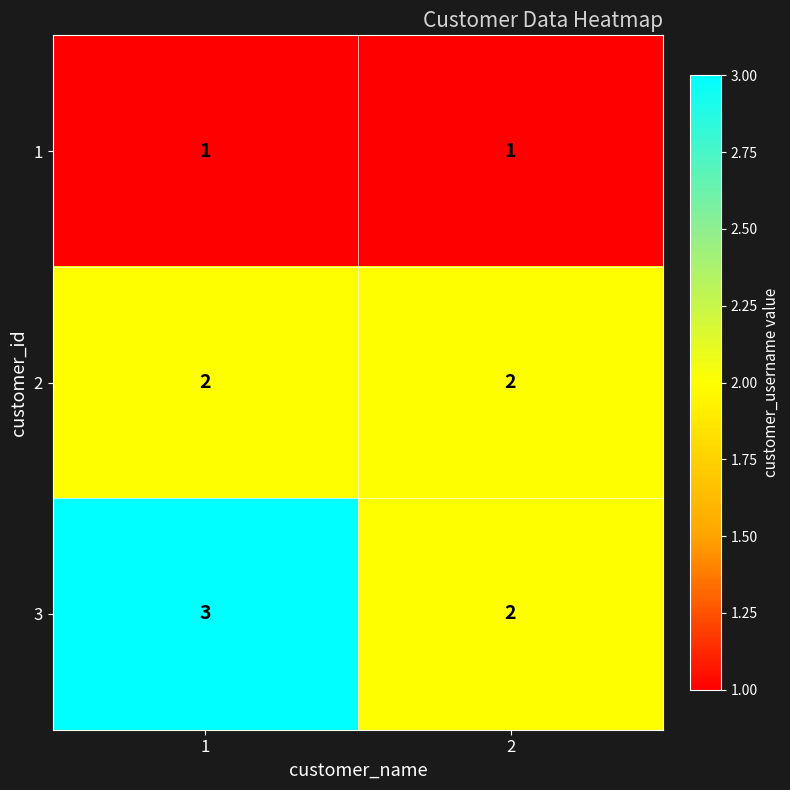

Rank the series by their maximum value, from lowest to highest.

1, 2, 3